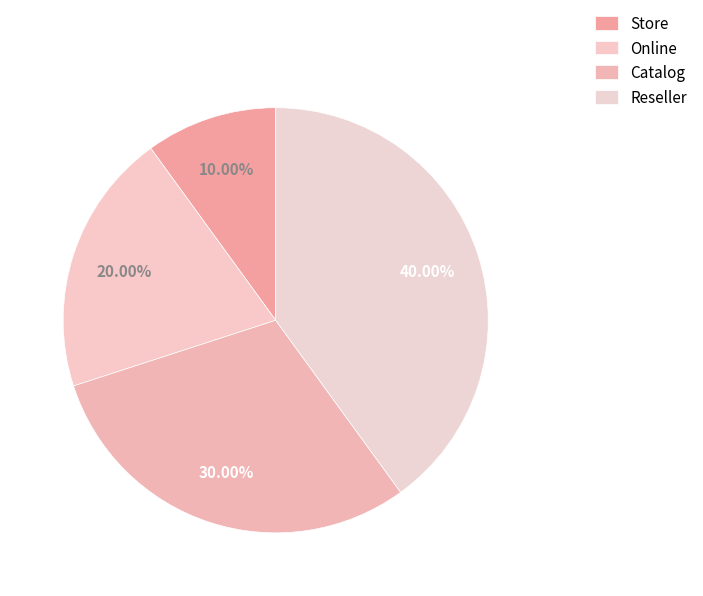

Is there a majority slice in this chart?

No